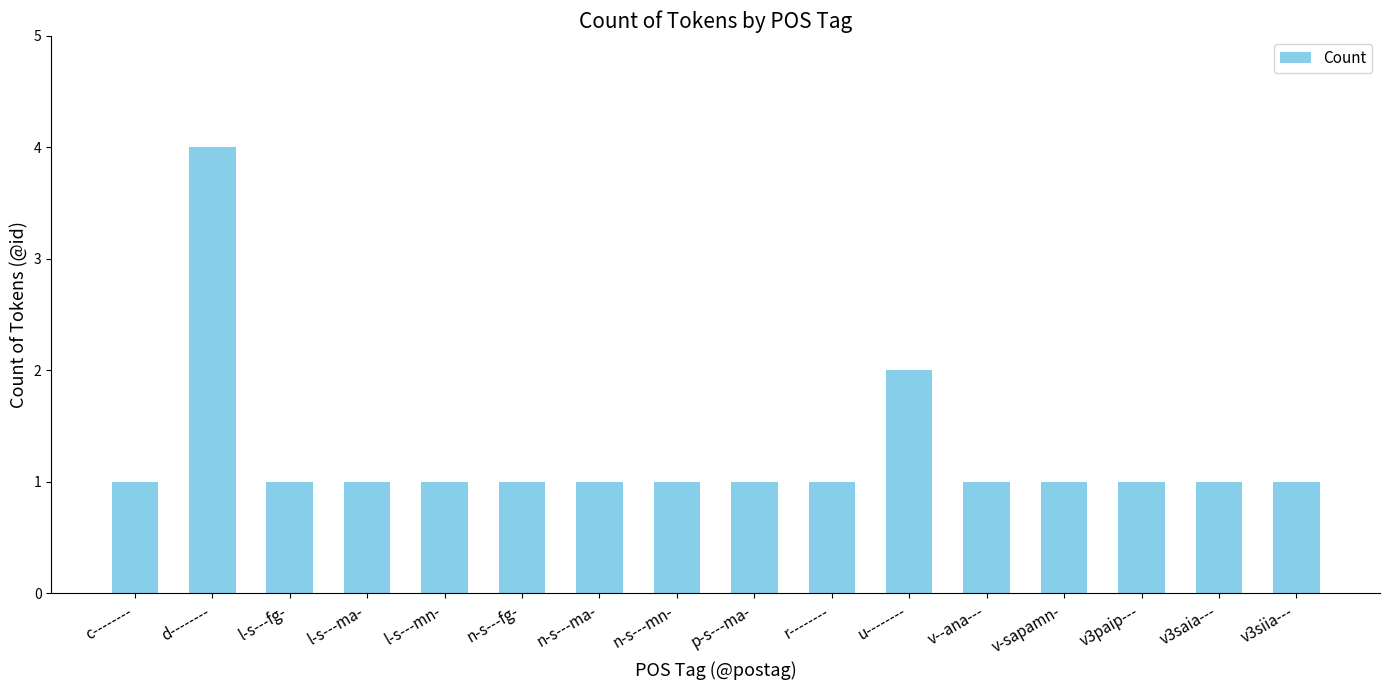

Approximately how many times larger is the value at l-s---ma- compared to l-s---fg-?

1.0